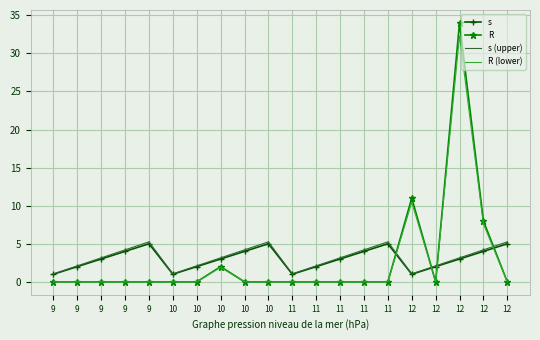

After their last crossing, which series has the higher values: s or R (lower)?

s